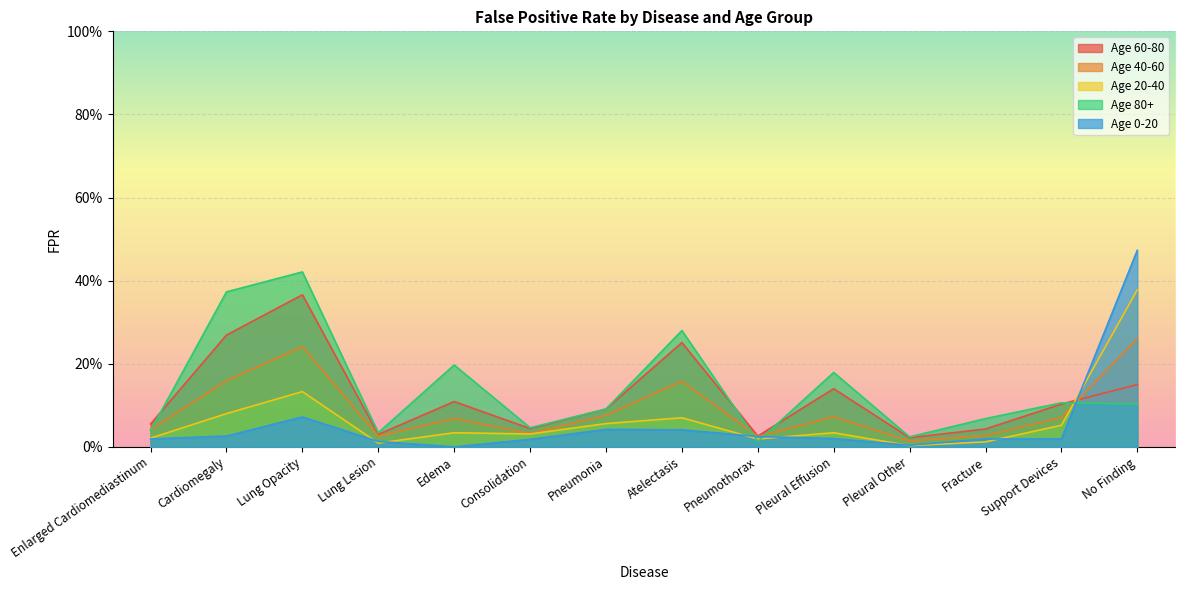

At Cardiomegaly, list the series in order from smallest to largest.

FPR_0-20, FPR_20-40, FPR_40-60, FPR_60-80, FPR_80-